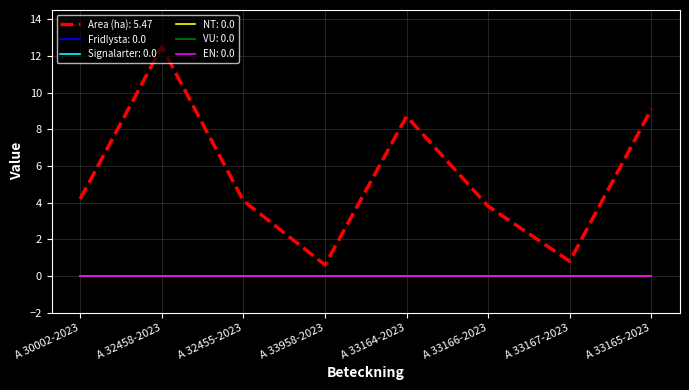

Is this an area chart (filled region under the line)?

No